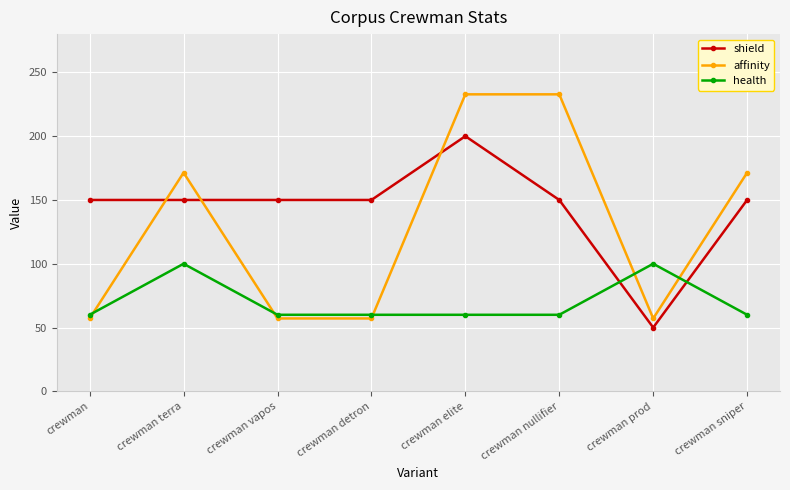

What is the label of the 3rd point from the left?

crewman vapos